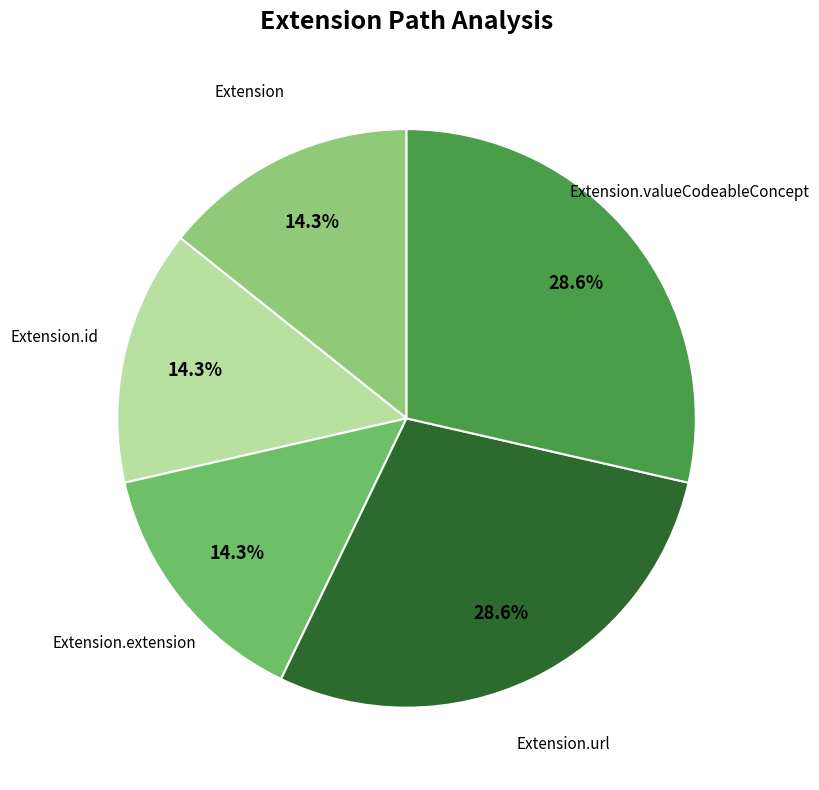

The Extension slice represents 6% of the pie. True or false?

False